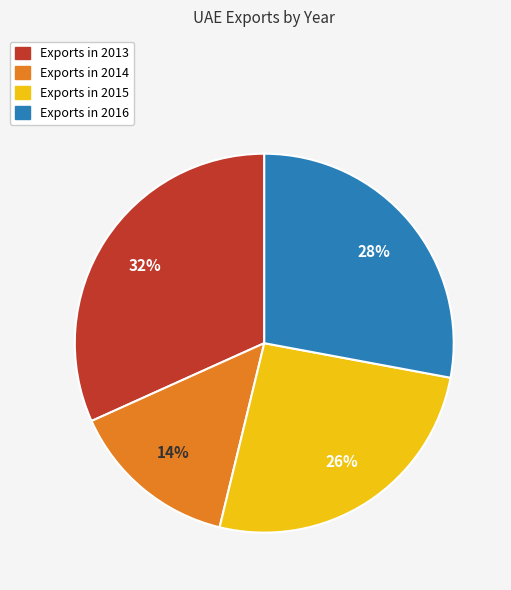

To the nearest percent, what is the average slice percentage?

25%